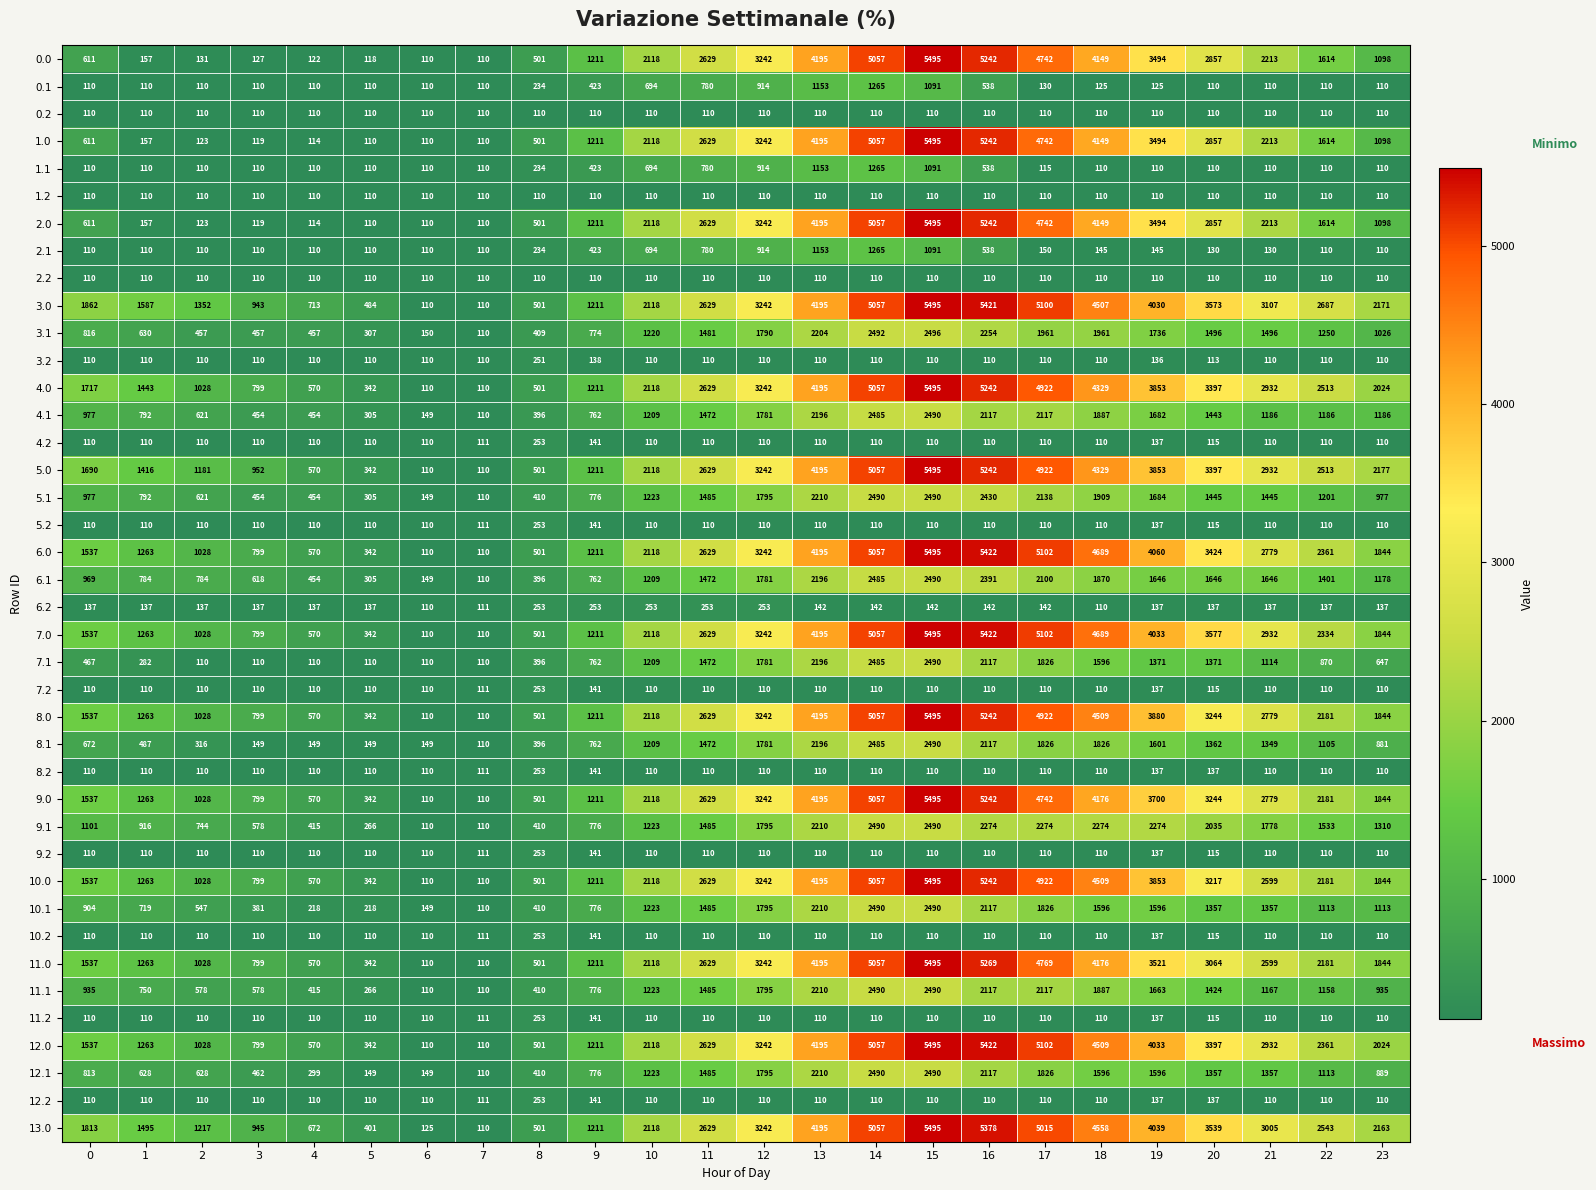

Which series has the largest total across all categories?

3.0